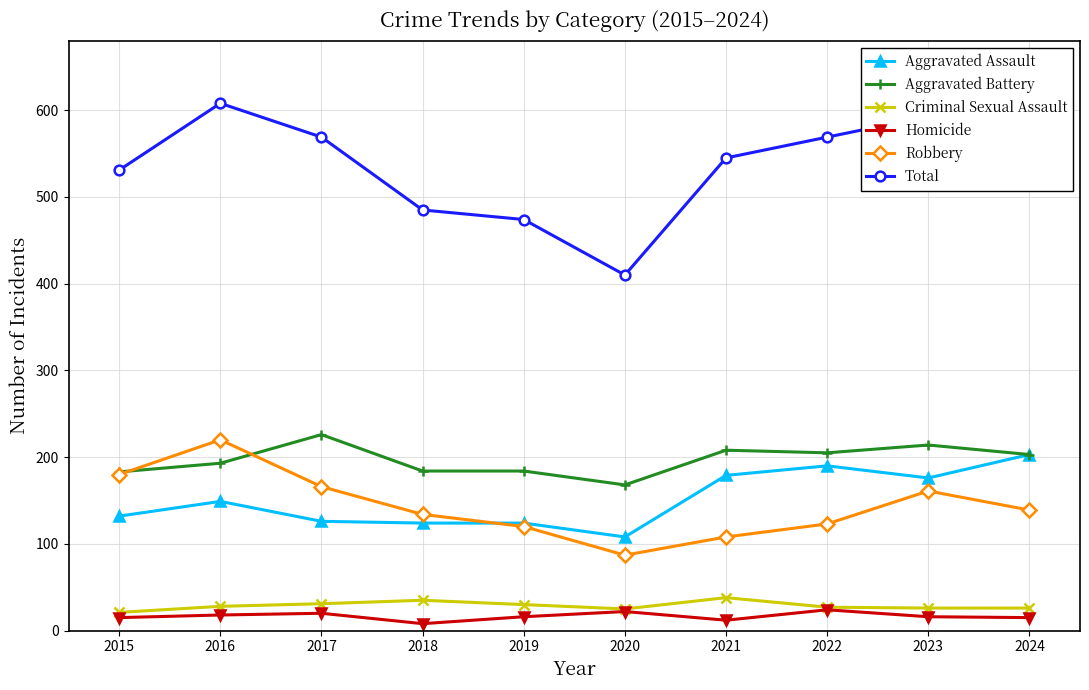

How many interior local peaks does the Robbery series have?

2